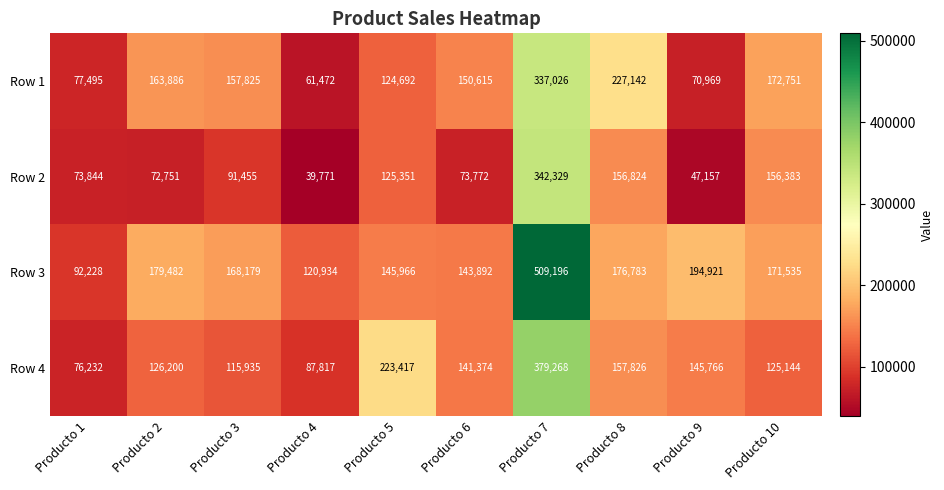

Rank the series at Producto 3 from highest to lowest value.

Row 3, Row 1, Row 4, Row 2